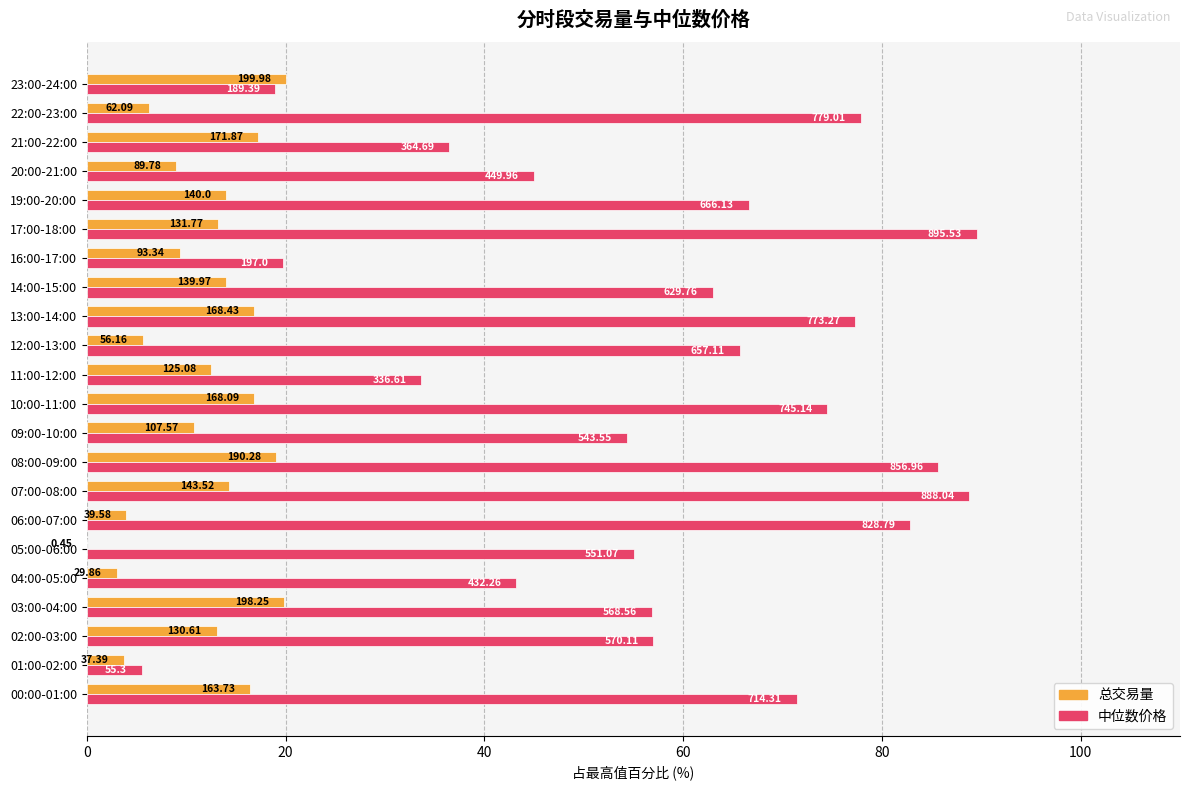

What are all the series names shown in the legend?

总交易量, 中位数价格